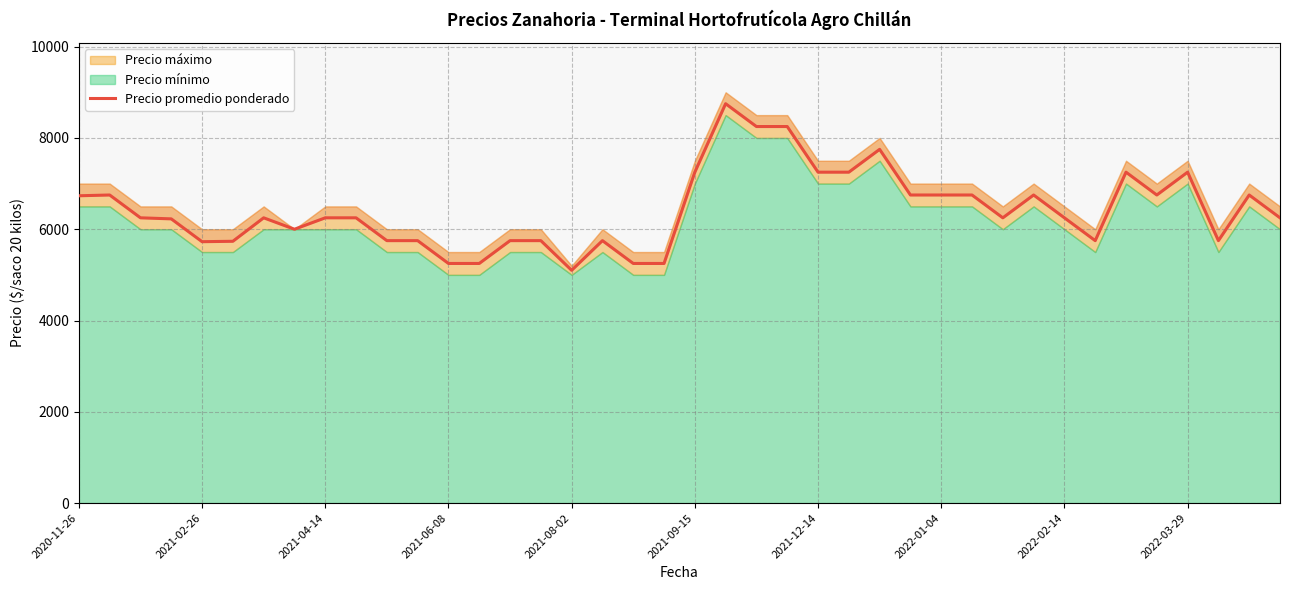

How many lines are shown in the chart?

1